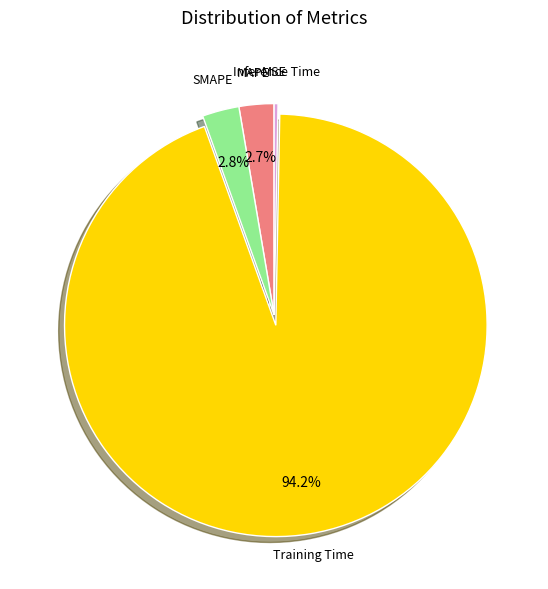

Combined, what portion of the pie is MAPE and Training Time?

96.9%